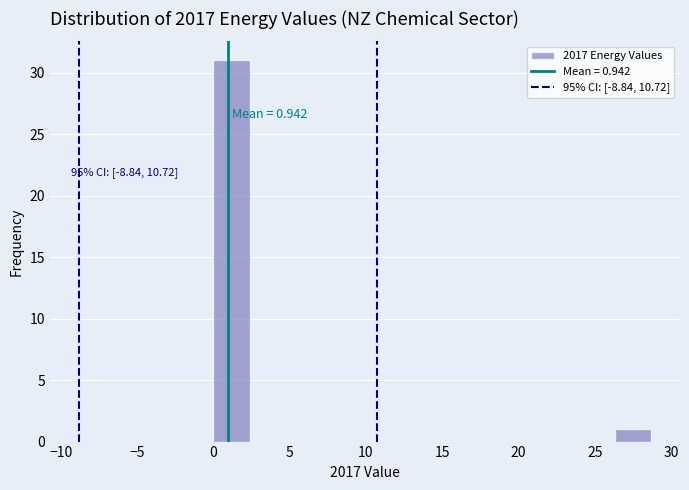

Over which range of the x-axis is the bar tallest?

0.0 to 2.5